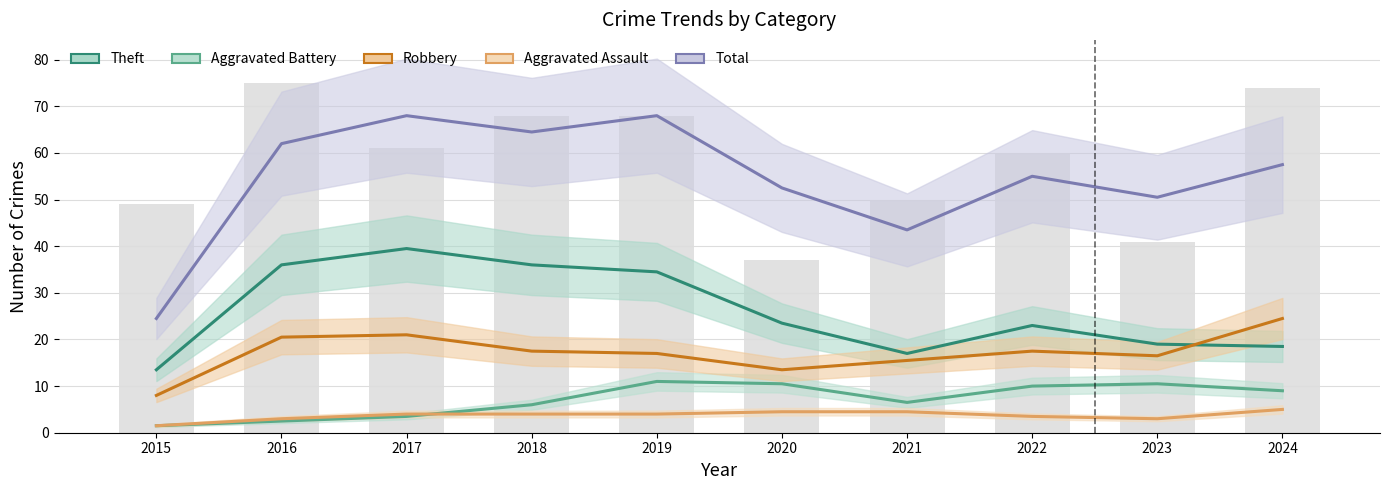

What are all the series names shown in the legend?

Aggravated Assault, Aggravated Battery, Robbery, Theft, Total